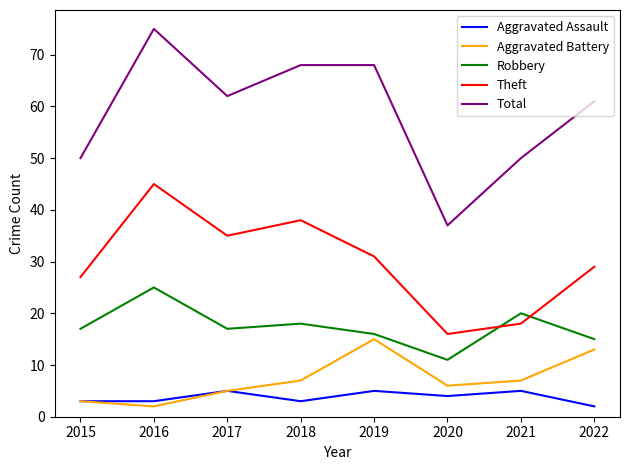

What are all the series names shown in the legend?

Aggravated Assault, Aggravated Battery, Robbery, Theft, Total